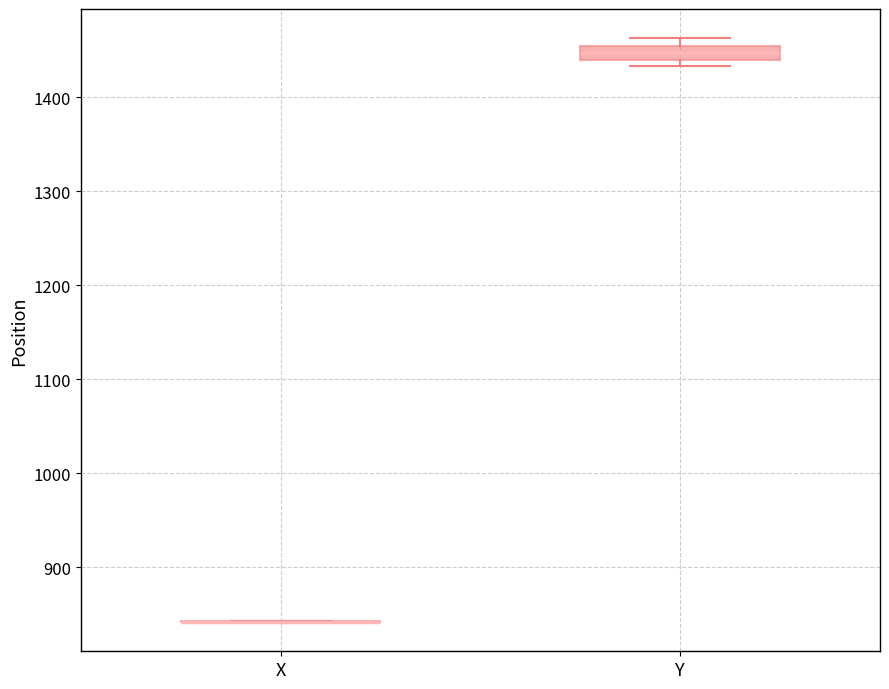

Comparing the boxes themselves (not the whiskers), which one is the tallest?

Y